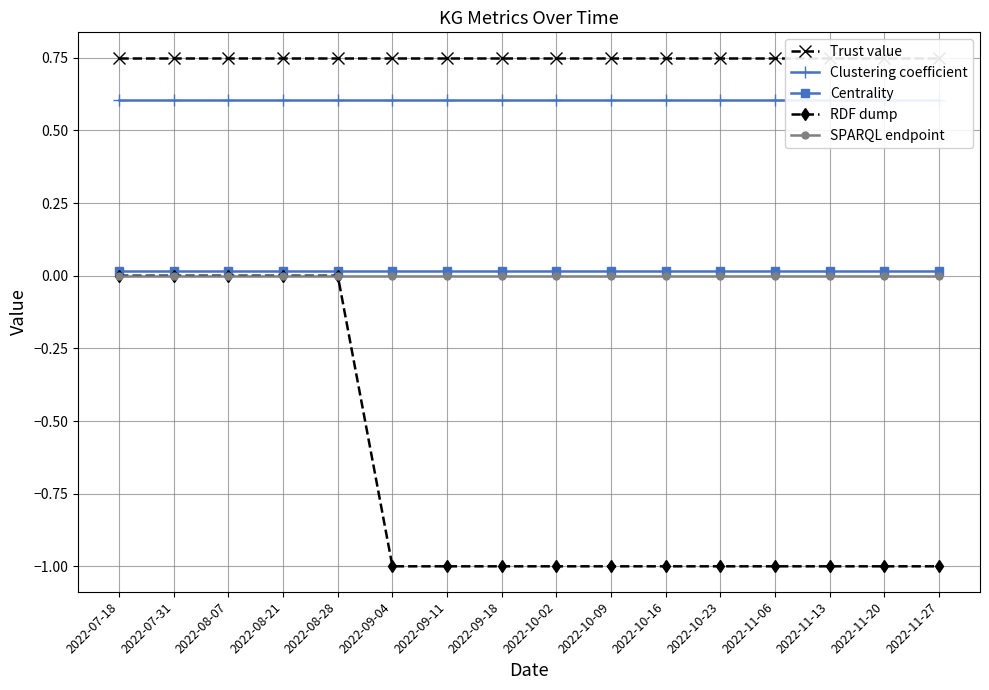

Between 2022-08-28 and 2022-10-09, which series saw the biggest shift?

RDF dump